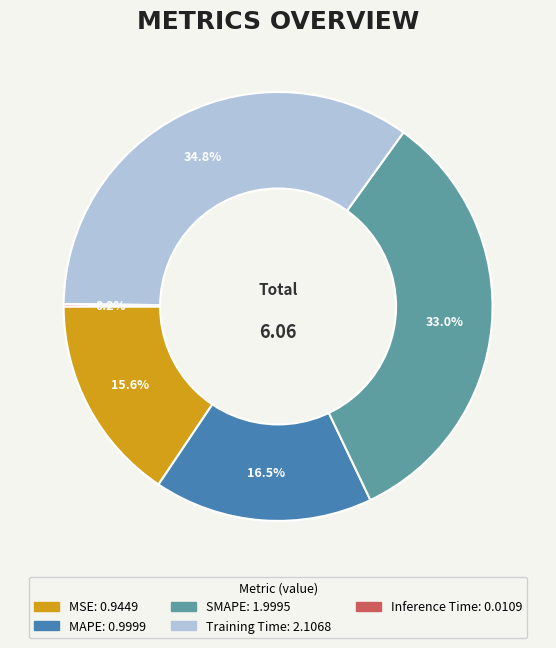

What percentage is NOT represented by Training Time?

65.2%